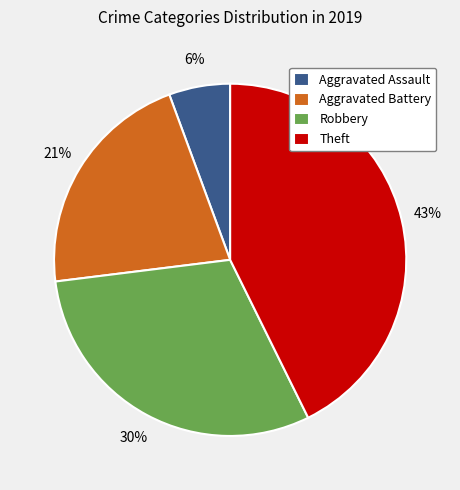

Which category has the biggest portion of the pie?

Theft